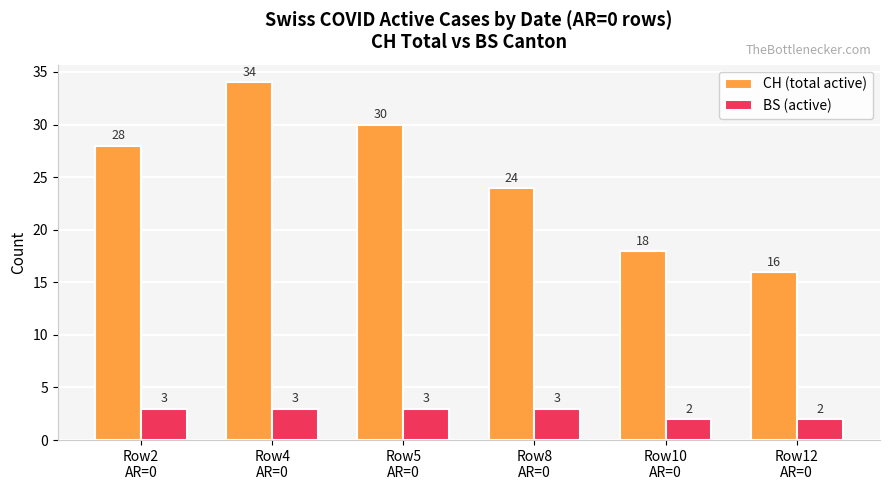

At which label is CH (total active) closest to 25?

Row8
AR=0